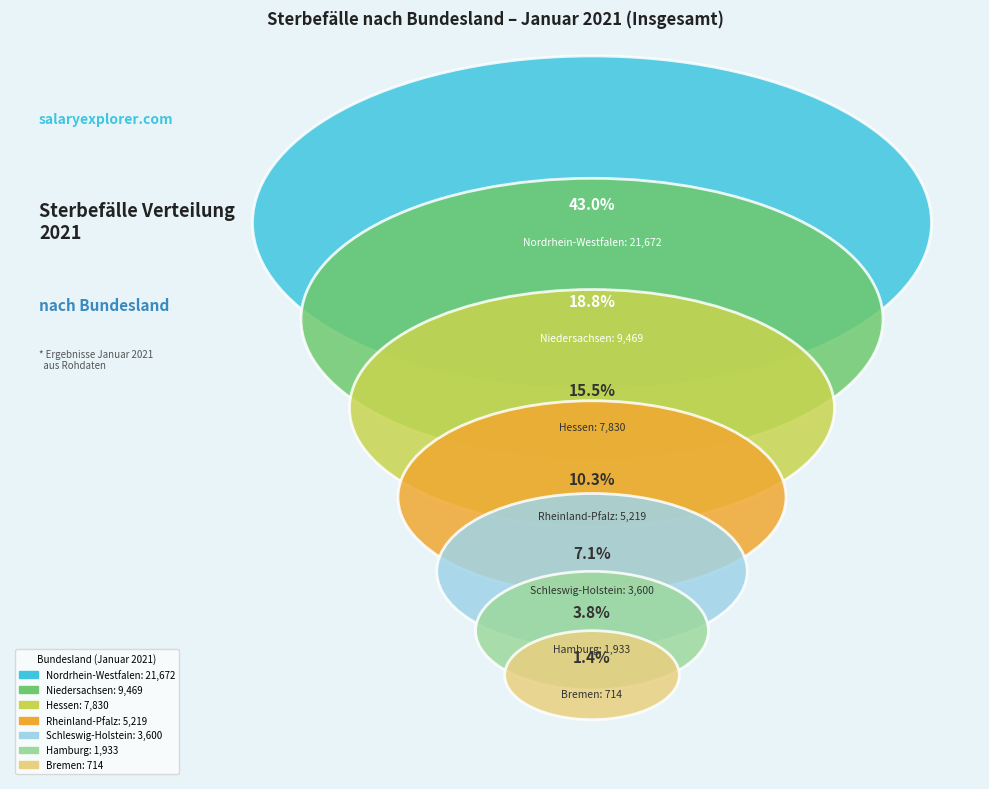

Which category has the biggest portion of the pie?

Nordrhein-Westfalen